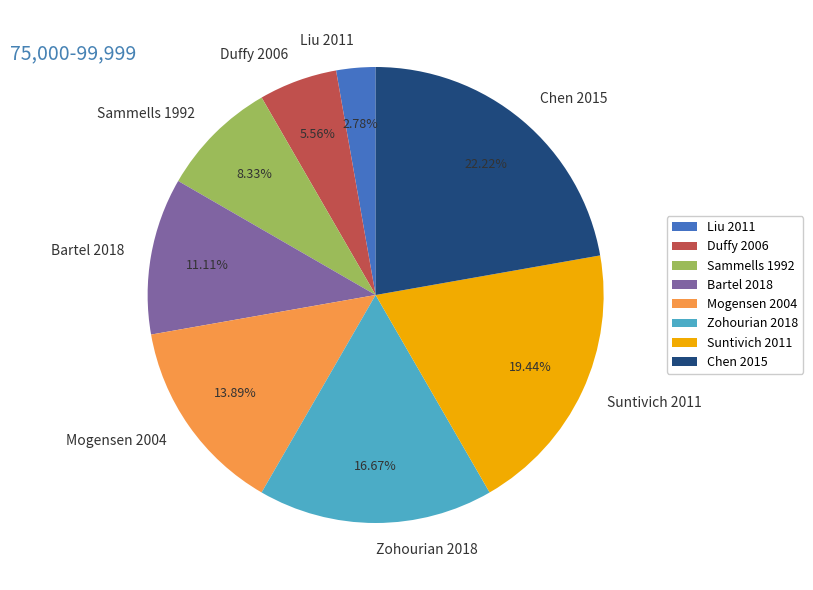

To the nearest percent, what percentage of the pie is Bartel 2018?

11%